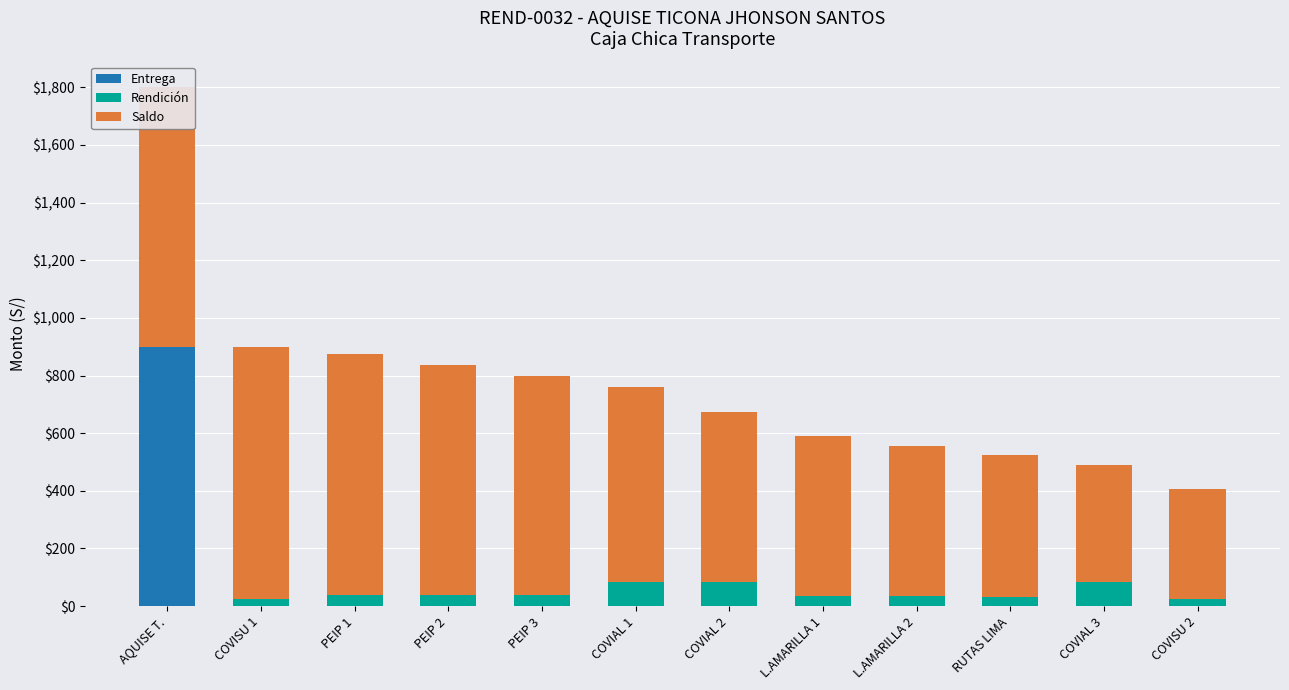

List the labels in order of Rendición value, smallest first.

AQUISE T., COVISU 1, COVISU 2, RUTAS LIMA, L.AMARILLA 1, L.AMARILLA 2, PEIP 1, PEIP 2, PEIP 3, COVIAL 1, COVIAL 2, COVIAL 3